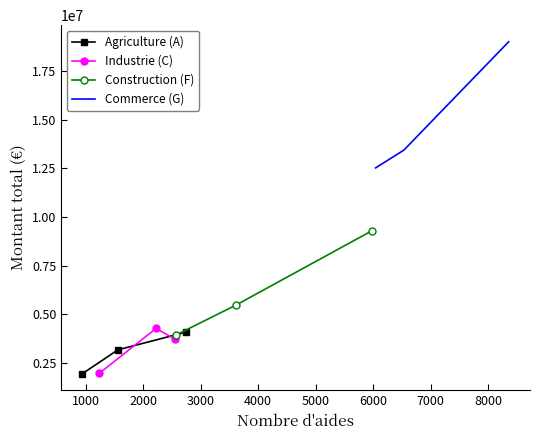

Which series has the widest spread of values?

Commerce (G)